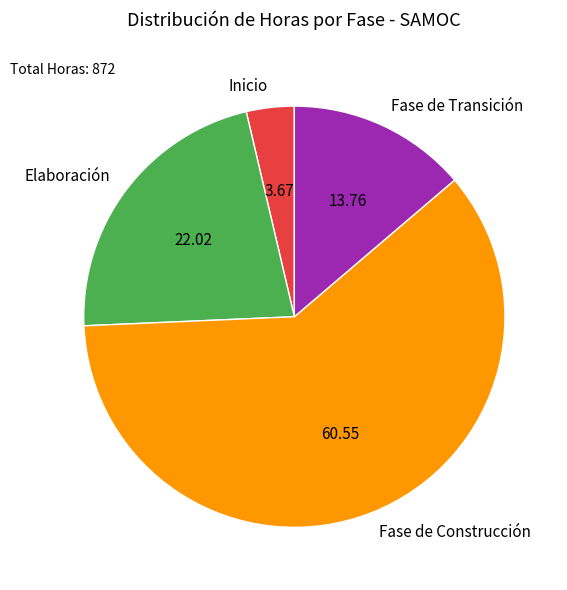

Is there any slice that represents more than half of the pie?

Yes